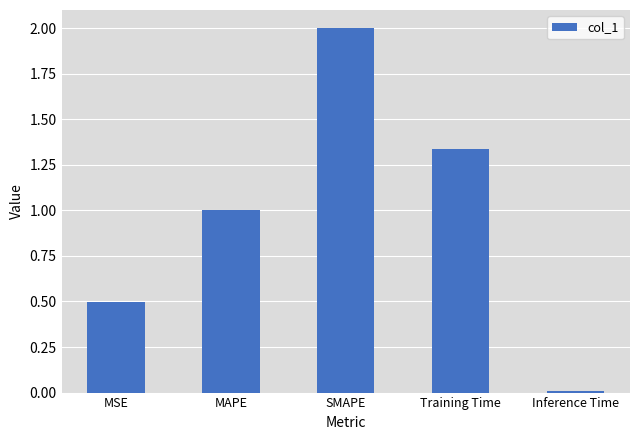

Rank the categories by value from highest to lowest.

SMAPE, Training Time, MAPE, MSE, Inference Time